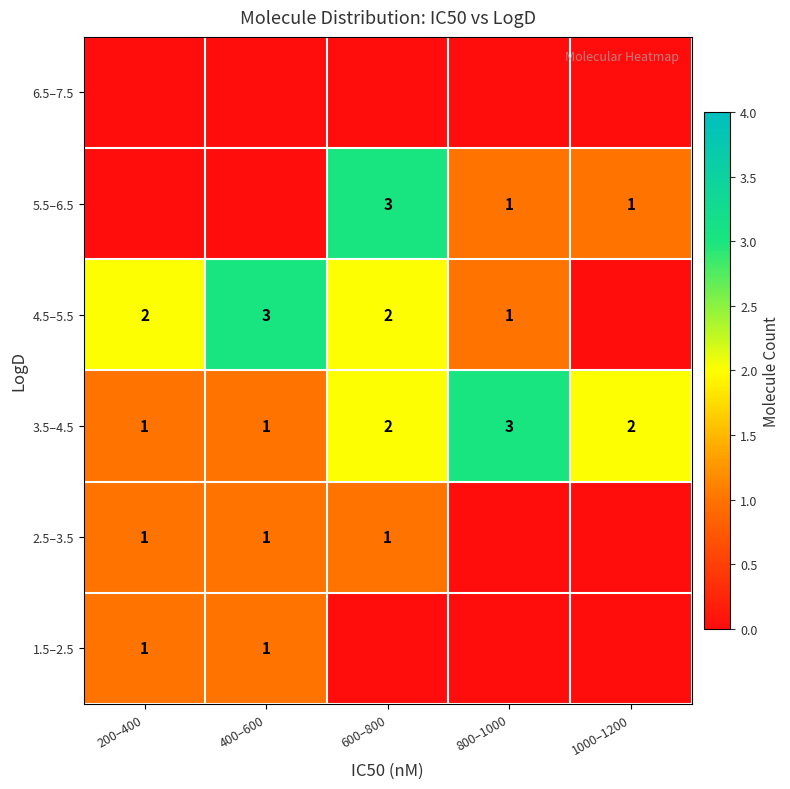

Is it true that 4.5–5.5 equals 5 at 400–600?

False